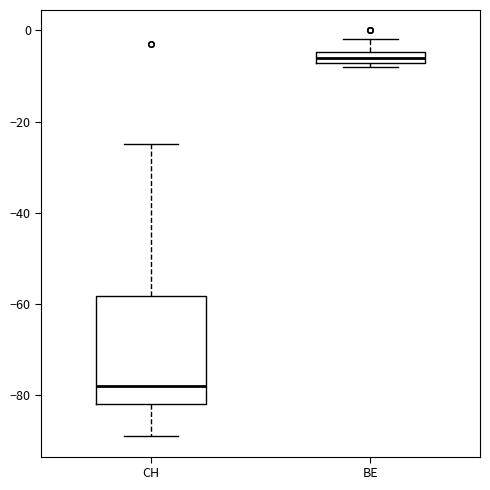

Which box's median line is the highest?

BE